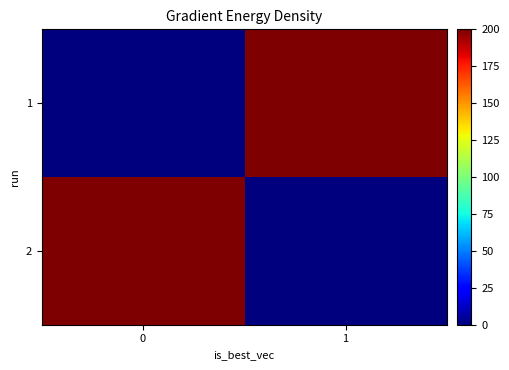

True or false: 1 has a value of 125.9 at 1.

False